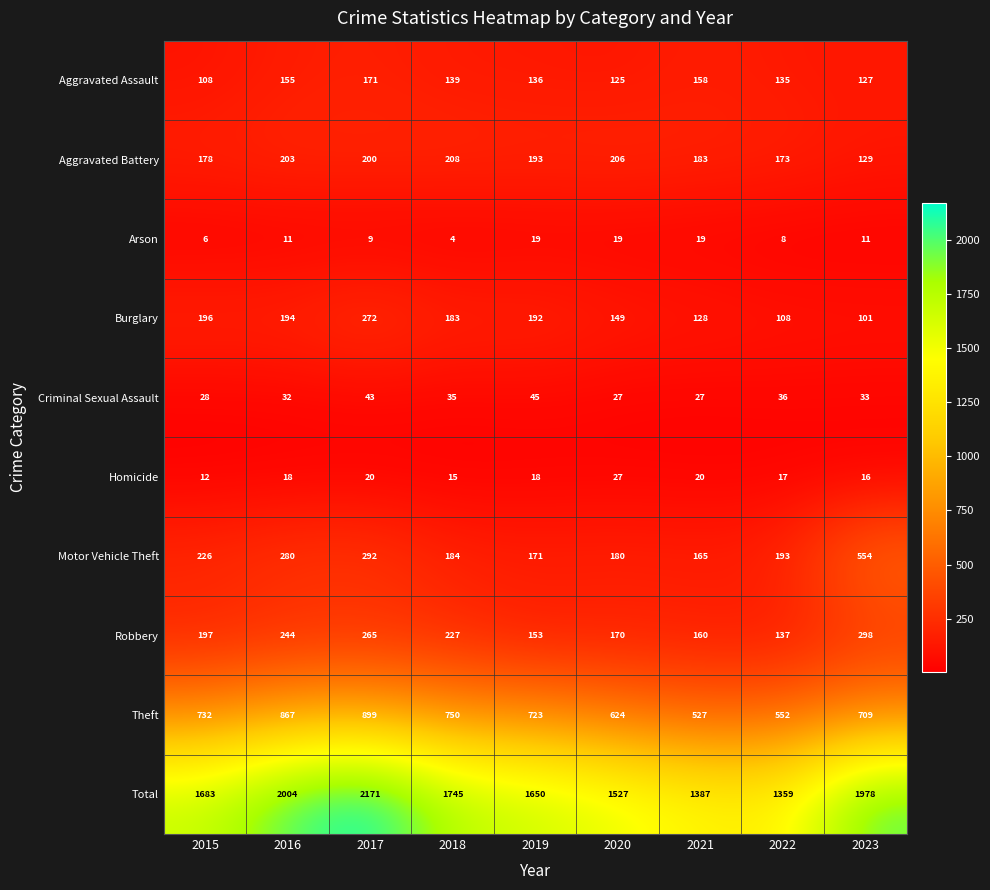

What is the difference between the second highest and minimum values in the Aggravated Battery series?

77